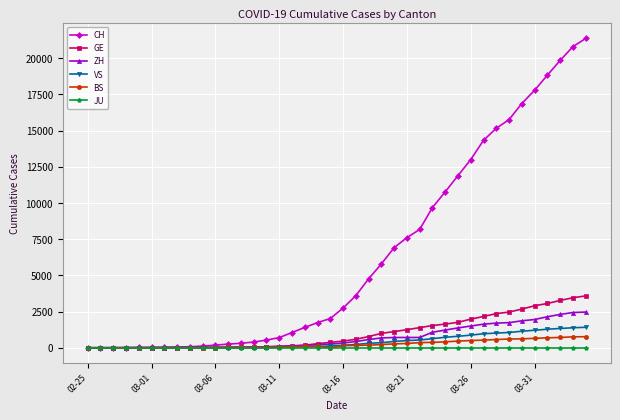

Which series has the largest total across all categories?

CH